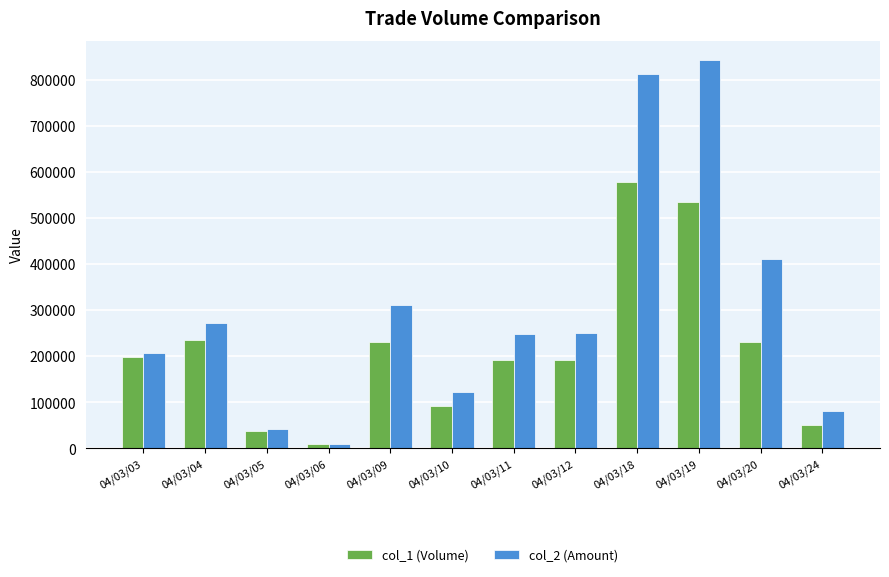

Which series changed the most between 04/03/03 and 04/03/04?

col_2 (Amount)